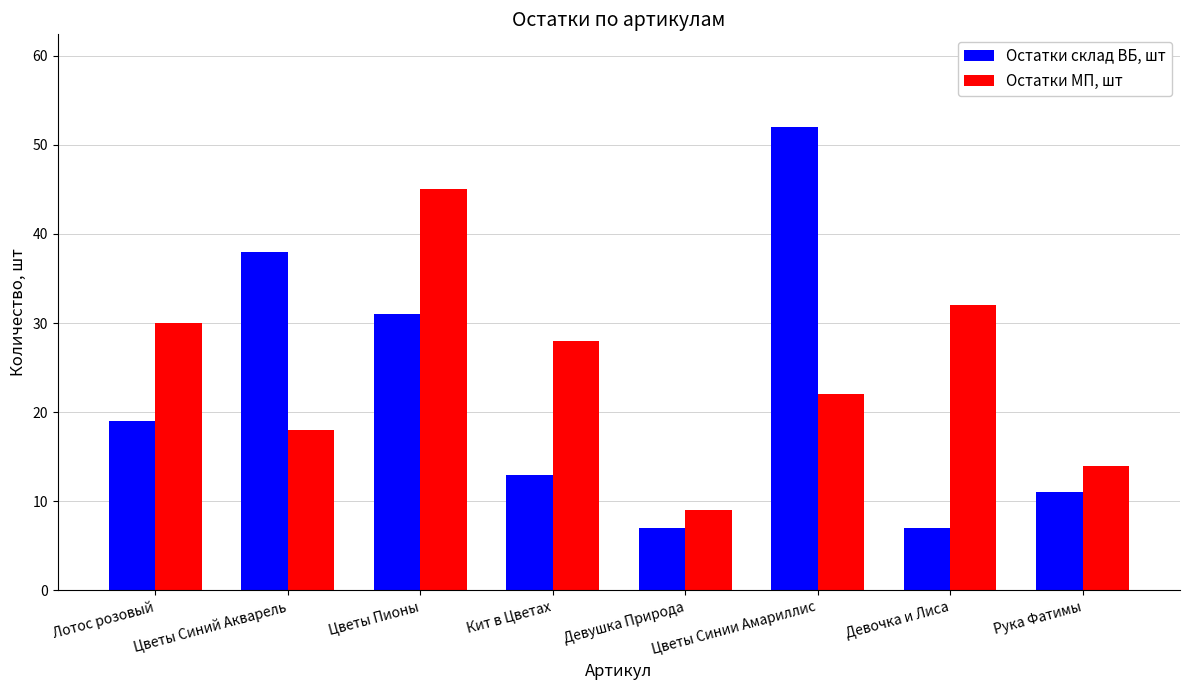

What is the maximum value for Остатки склад ВБ, шт?

52